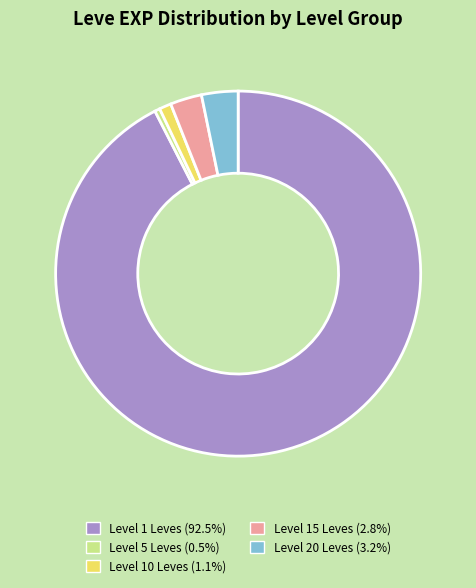

Is Level 1 Leves (92.5%) the majority of the pie?

Yes